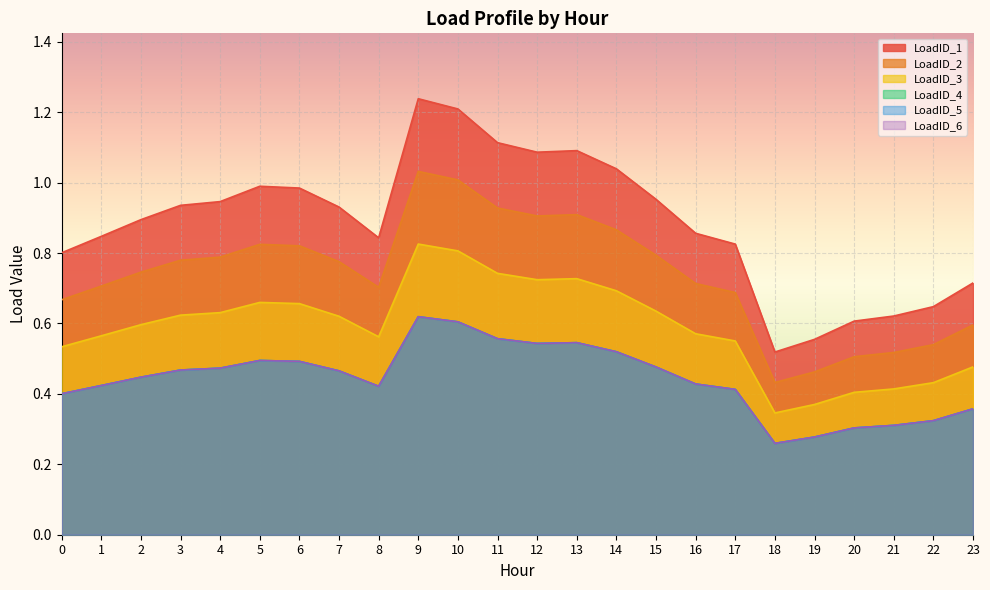

The LoadID_2 series shows 0.6 at 23. True or false?

True